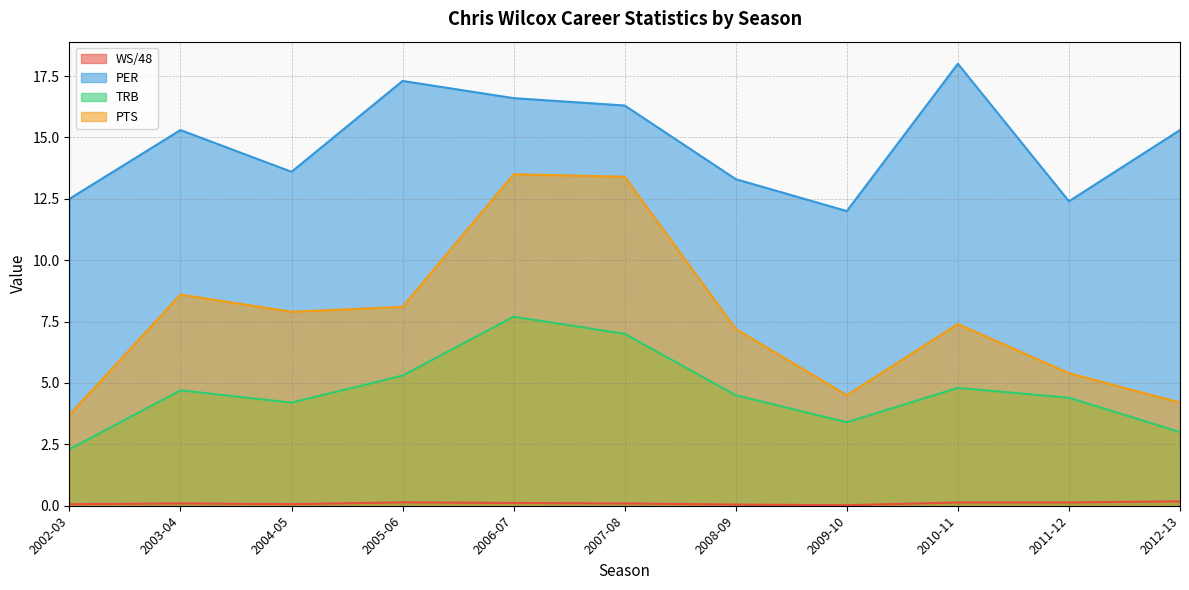

True or false: PTS and TRB cross at least once.

False